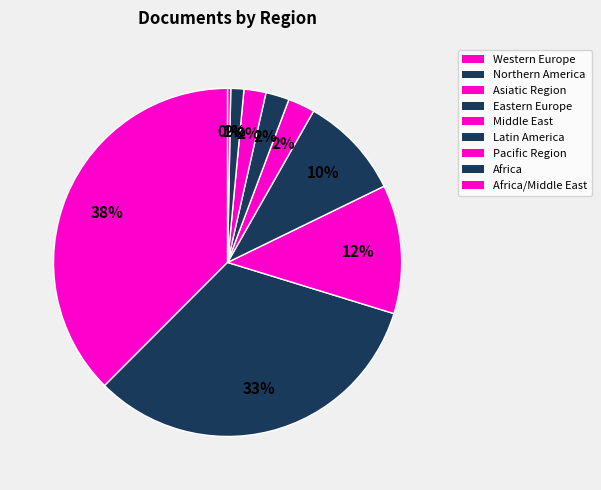

How many segments does this pie chart have?

9